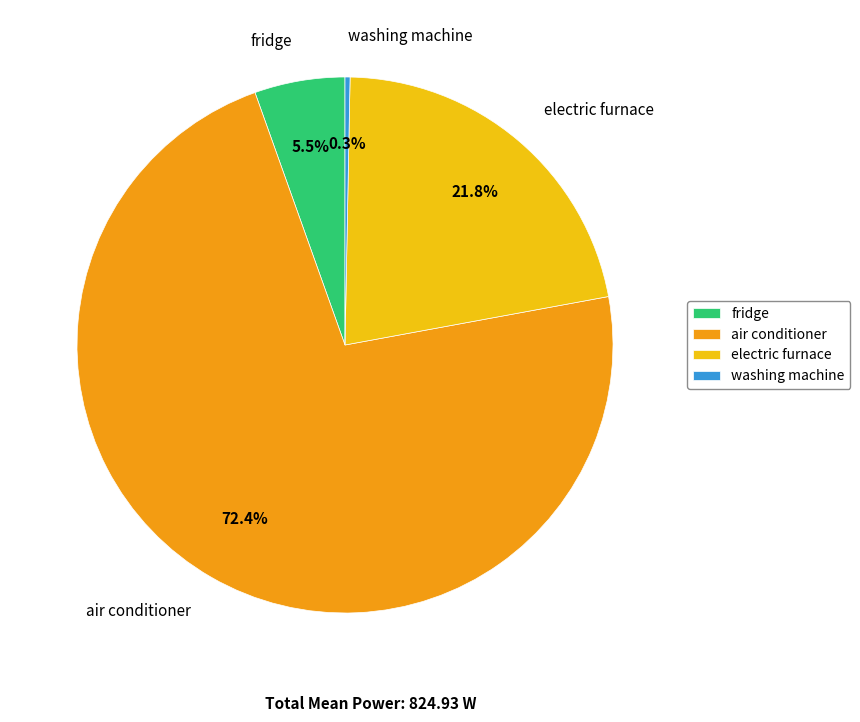

Do washing machine and electric furnace together represent more than half of the pie?

No